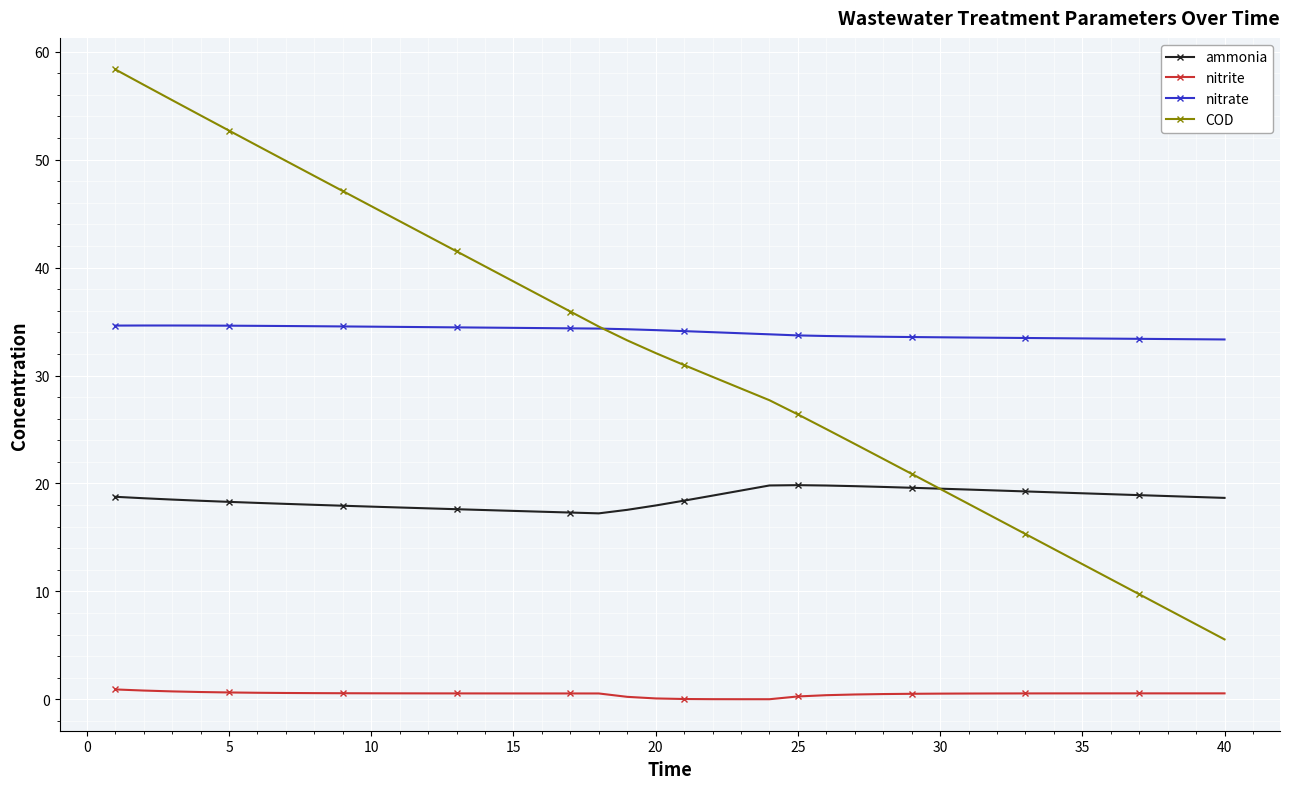

What is the greatest value displayed?

58.4